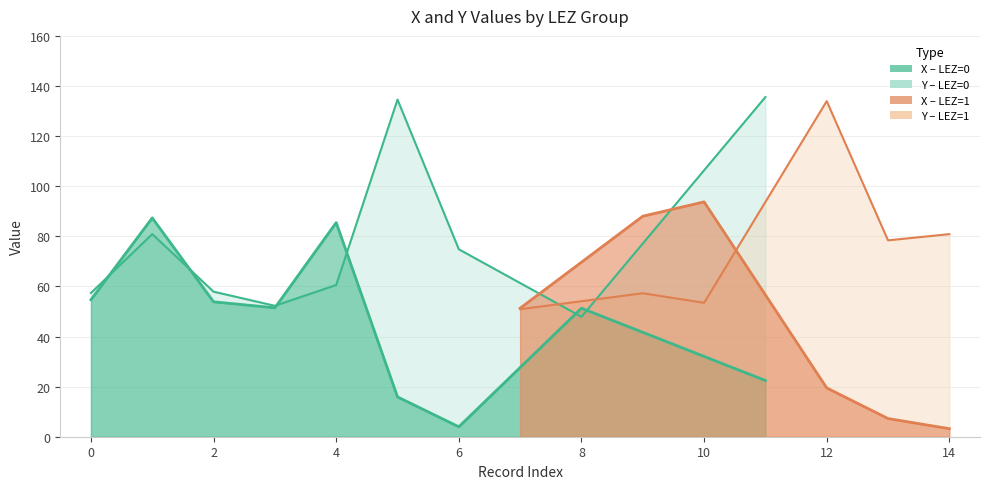

Reading left to right, what are all the values shown in this chart?

X: 57.4	80.9	57.9	52.3	60.6	134.6	74.8	50.9	47.9	57.3	53.5	135.6	133.9	78.4	80.9
Y: 54.7	87.3	53.9	51.5	85.5	15.9	4.0	51.3	51.3	88.0	93.8	22.4	19.5	7.2	3.2